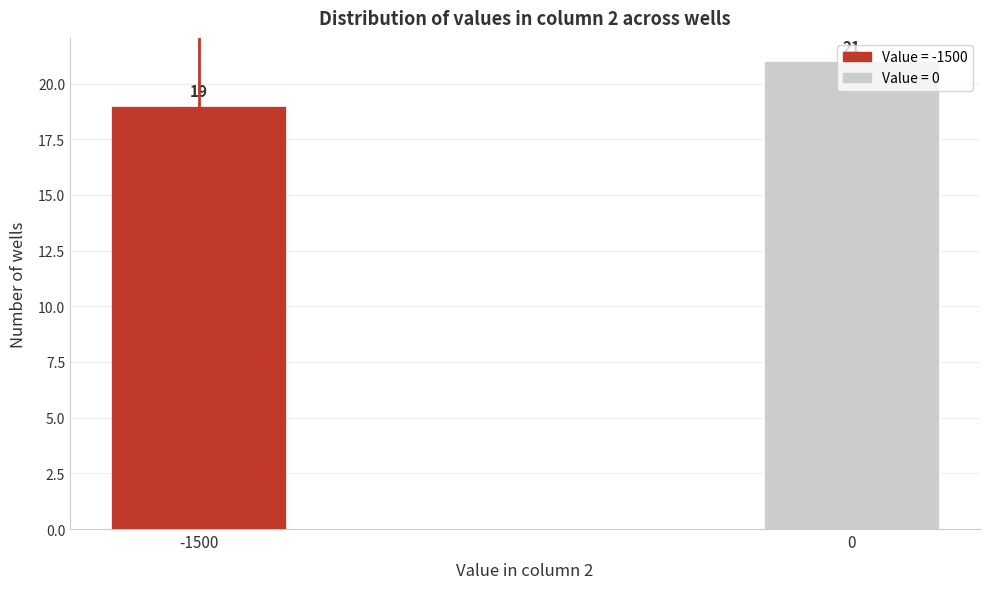

Approximately how many times larger is the value at 0 compared to -1500?

1.1